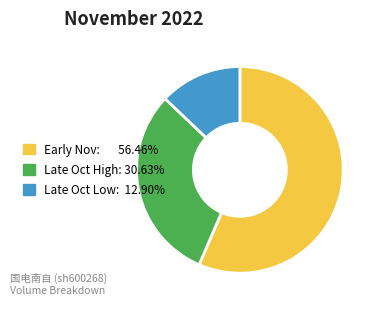

How many segments does this pie chart have?

3